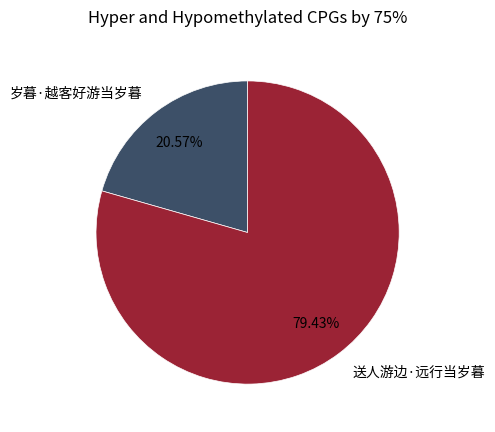

Is the sum of 岁暮·越客好游当岁暮 and 送人游边·远行当岁暮 greater than half?

Yes